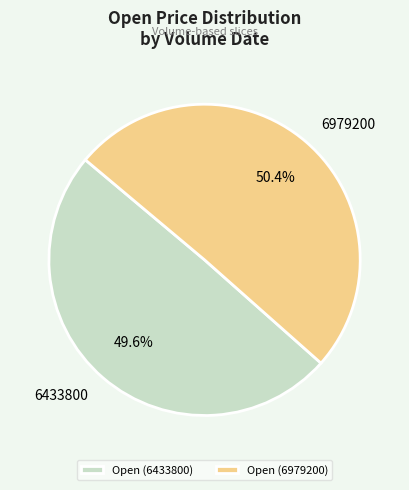

Which slice is the largest?

Open (6979200)